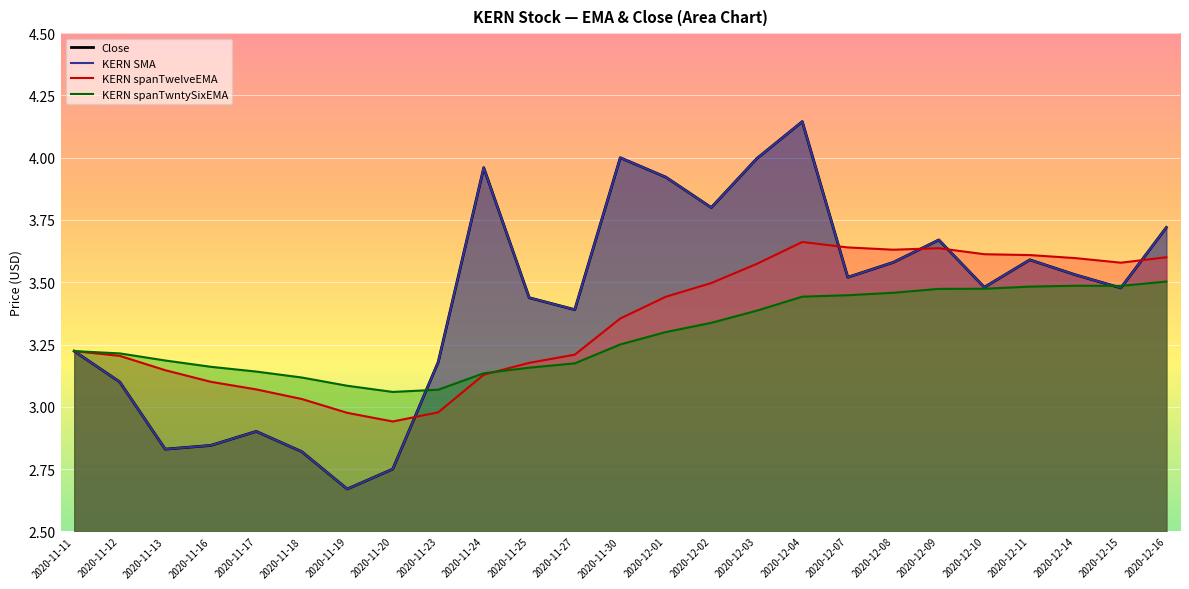

Where does the Close series first go above 3?

2020-11-11